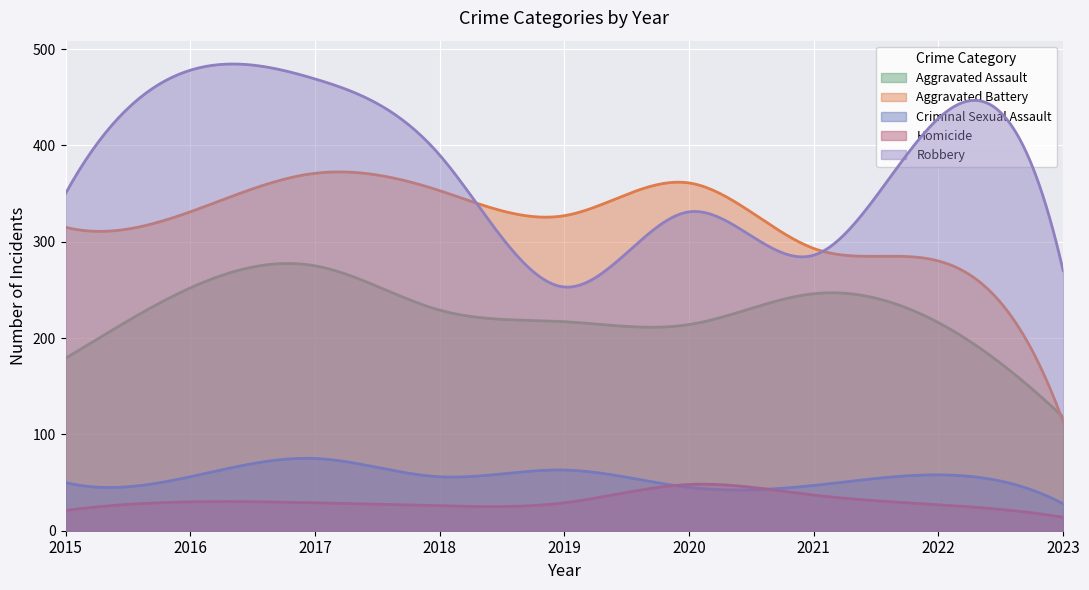

Reading left to right, list all the values displayed in this chart.

Aggravated Assault: 2015=179	2016=252	2017=275	2018=229	2019=217	2020=214	2021=246	2022=216	2023=118
Aggravated Battery: 2015=315	2016=331	2017=371	2018=353	2019=327	2020=361	2021=293	2022=280	2023=113
Criminal Sexual Assault: 2015=50	2016=56	2017=75	2018=56	2019=63	2020=45	2021=47	2022=58	2023=28
Homicide: 2015=21	2016=30	2017=29	2018=26	2019=29	2020=48	2021=37	2022=27	2023=14
Robbery: 2015=350	2016=478	2017=469	2018=390	2019=253	2020=331	2021=286	2022=428	2023=270